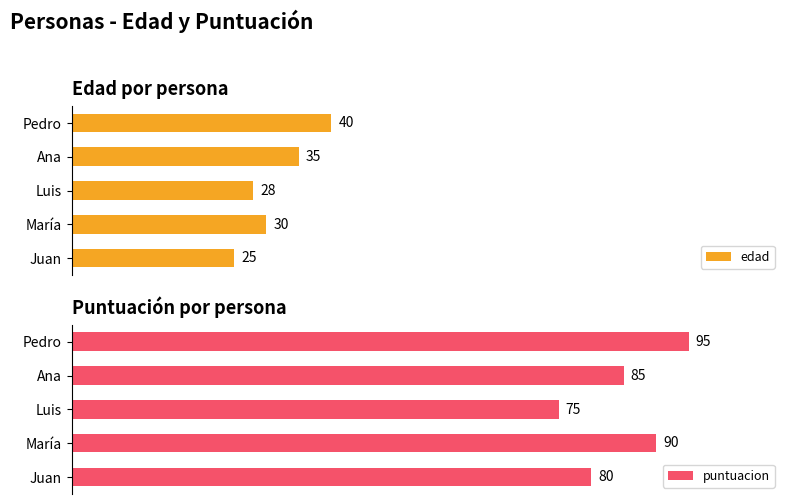

What are all the series names shown in the legend?

edad, puntuacion